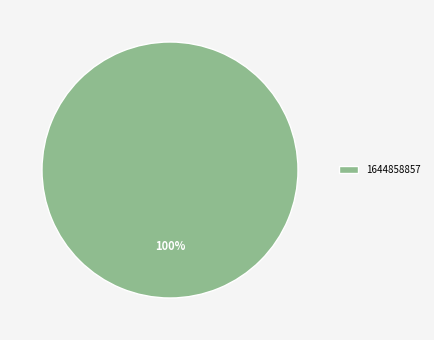

To the nearest percent, what percentage of the pie is 1644858857?

100%